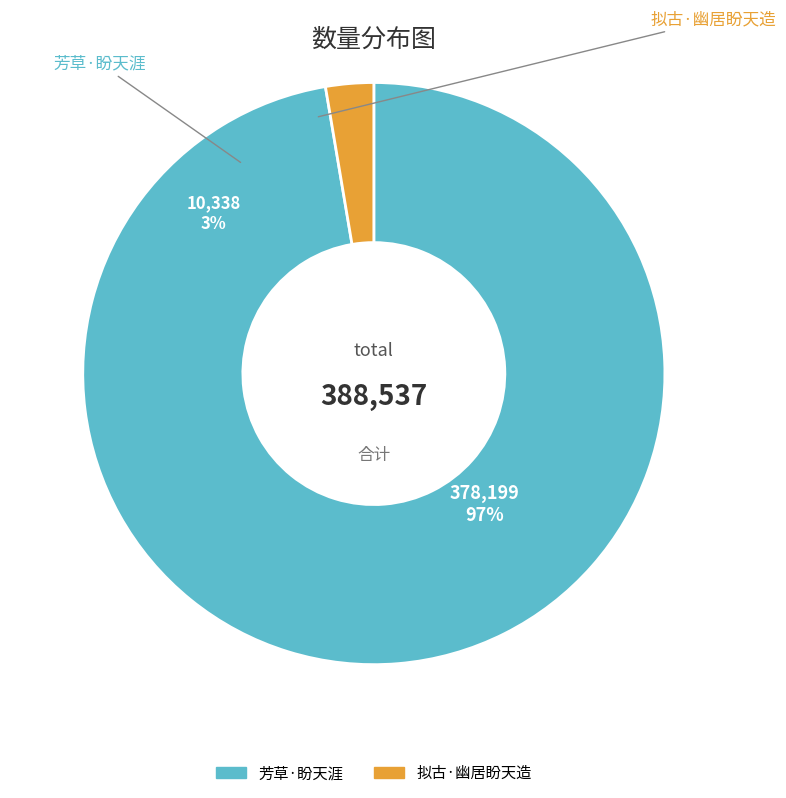

Rank the categories by value from lowest to highest.

拟古·幽居盼天造, 芳草·盼天涯